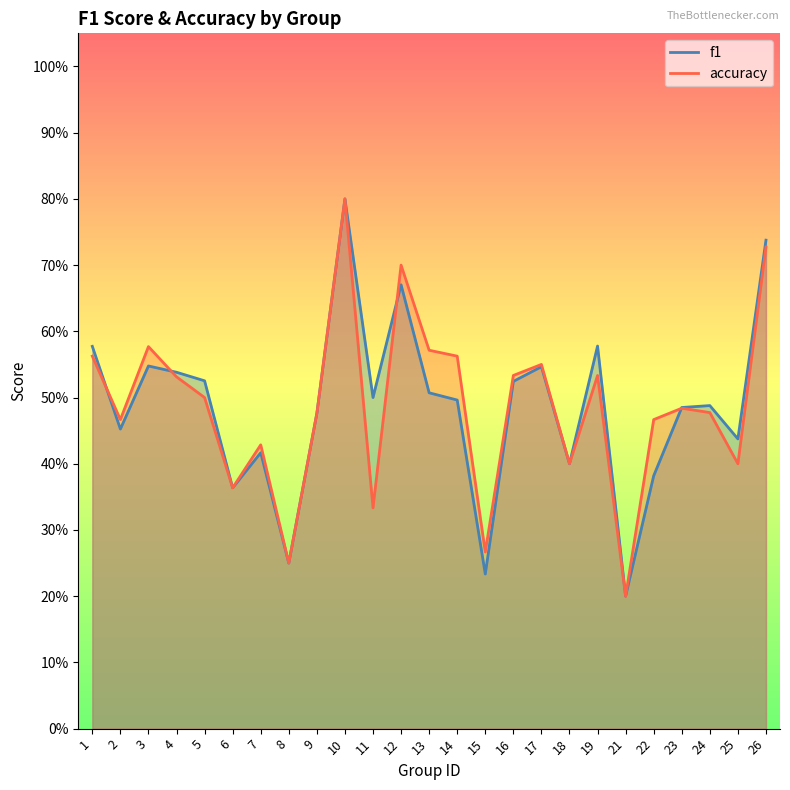

Is the value of f1 at 12 greater than the value of accuracy at 12?

No